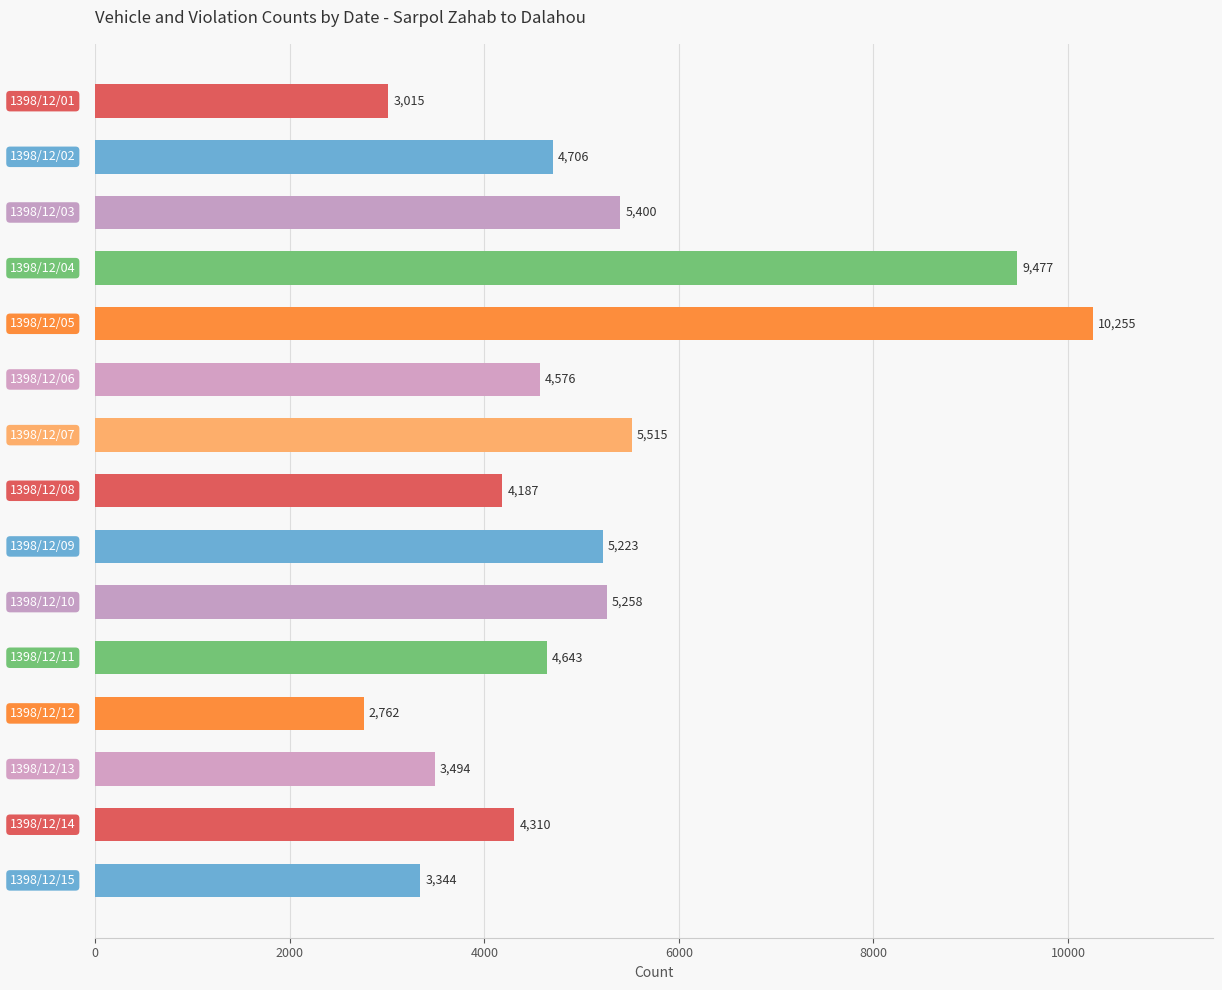

What is the difference between the maximum and minimum values?

7493